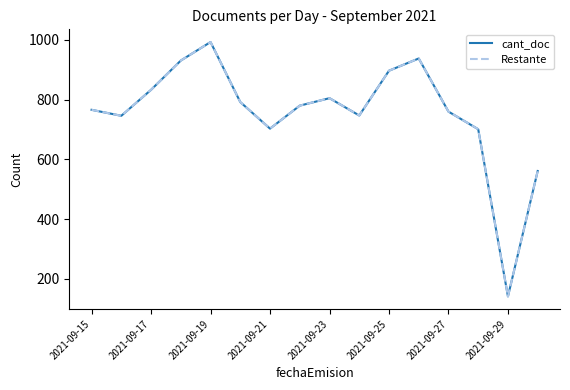

True or false: cant_doc and Restante intersect in this chart.

False